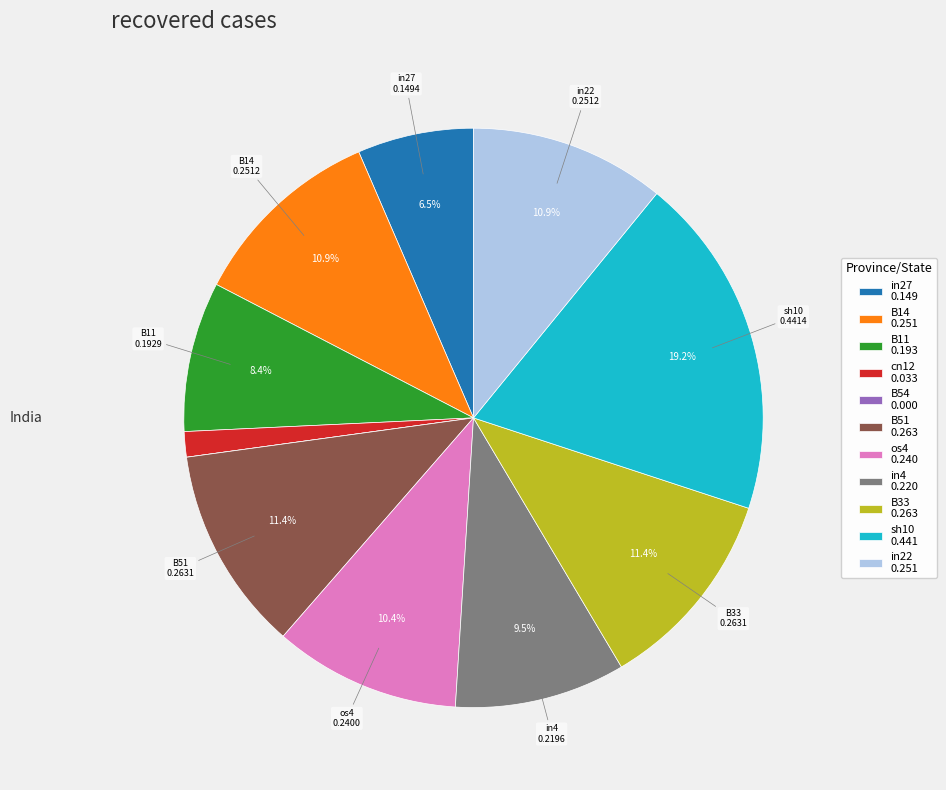

Which has a higher value, cn12 0.033 or sh10 0.441?

sh10 0.441